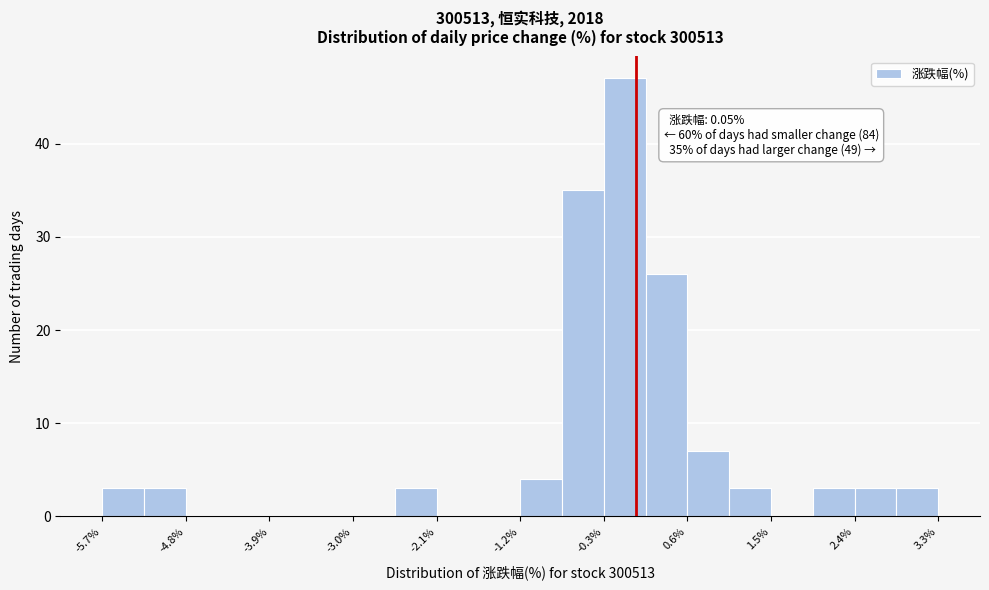

Which range on the x-axis has the tallest bar?

-0.3 to 0.2